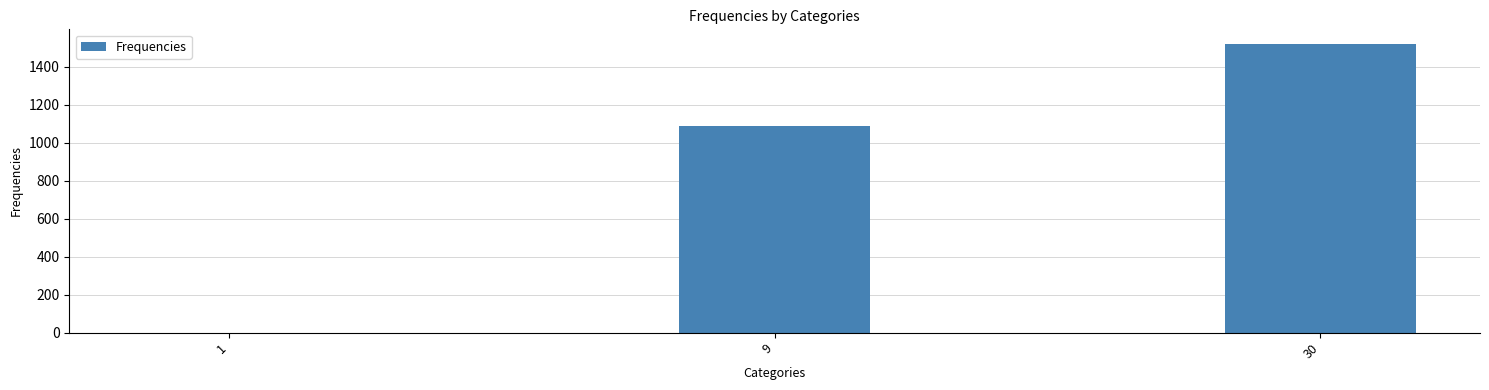

How many values are between 0 and 1520?

3